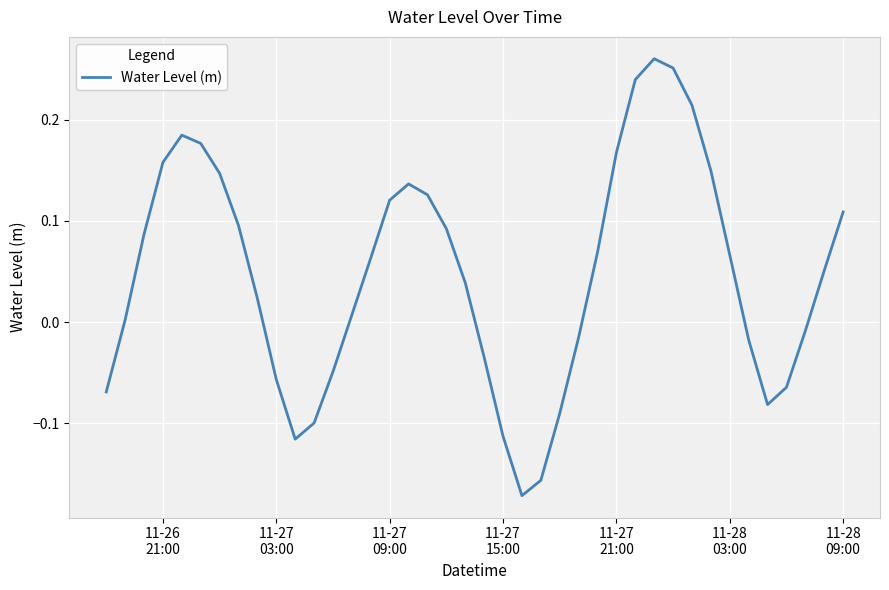

Does the chart have visible grid lines?

Yes